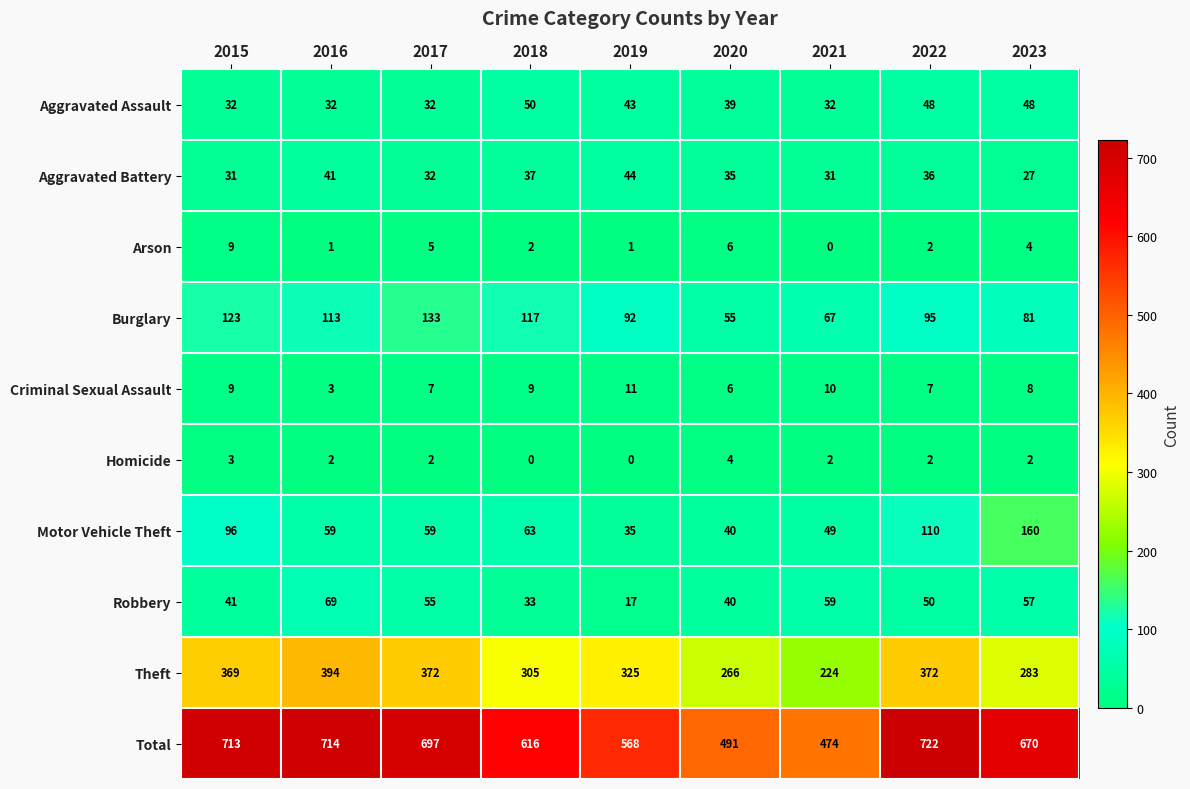

What is the greatest value displayed?

722